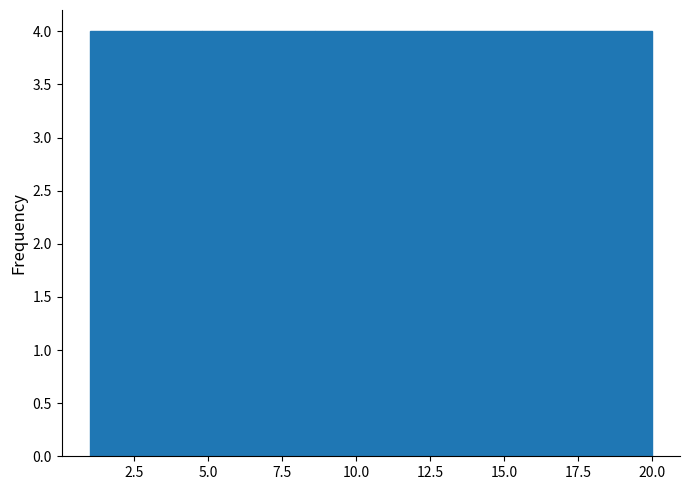

Reading left to right, list every bar in this chart as the range it spans on the x-axis followed by its height. Neither the bar edges nor the heights are printed on the chart, so give them approximately, as read against the axes.

1.0 to 4.8: 4
4.8 to 8.6: 4
8.6 to 12.4: 4
12.4 to 16.2: 4
16.2 to 20.0: 4